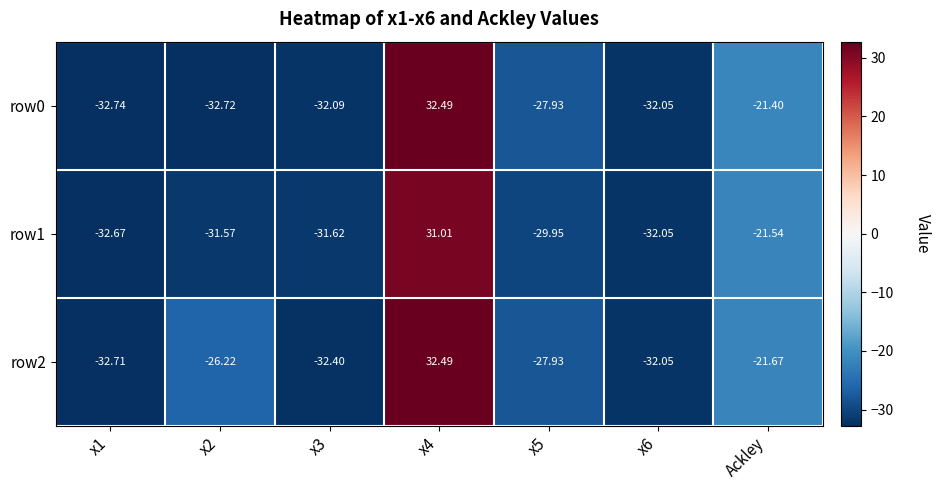

Is the value of row0 at x2 greater than the value of row2 at Ackley?

No